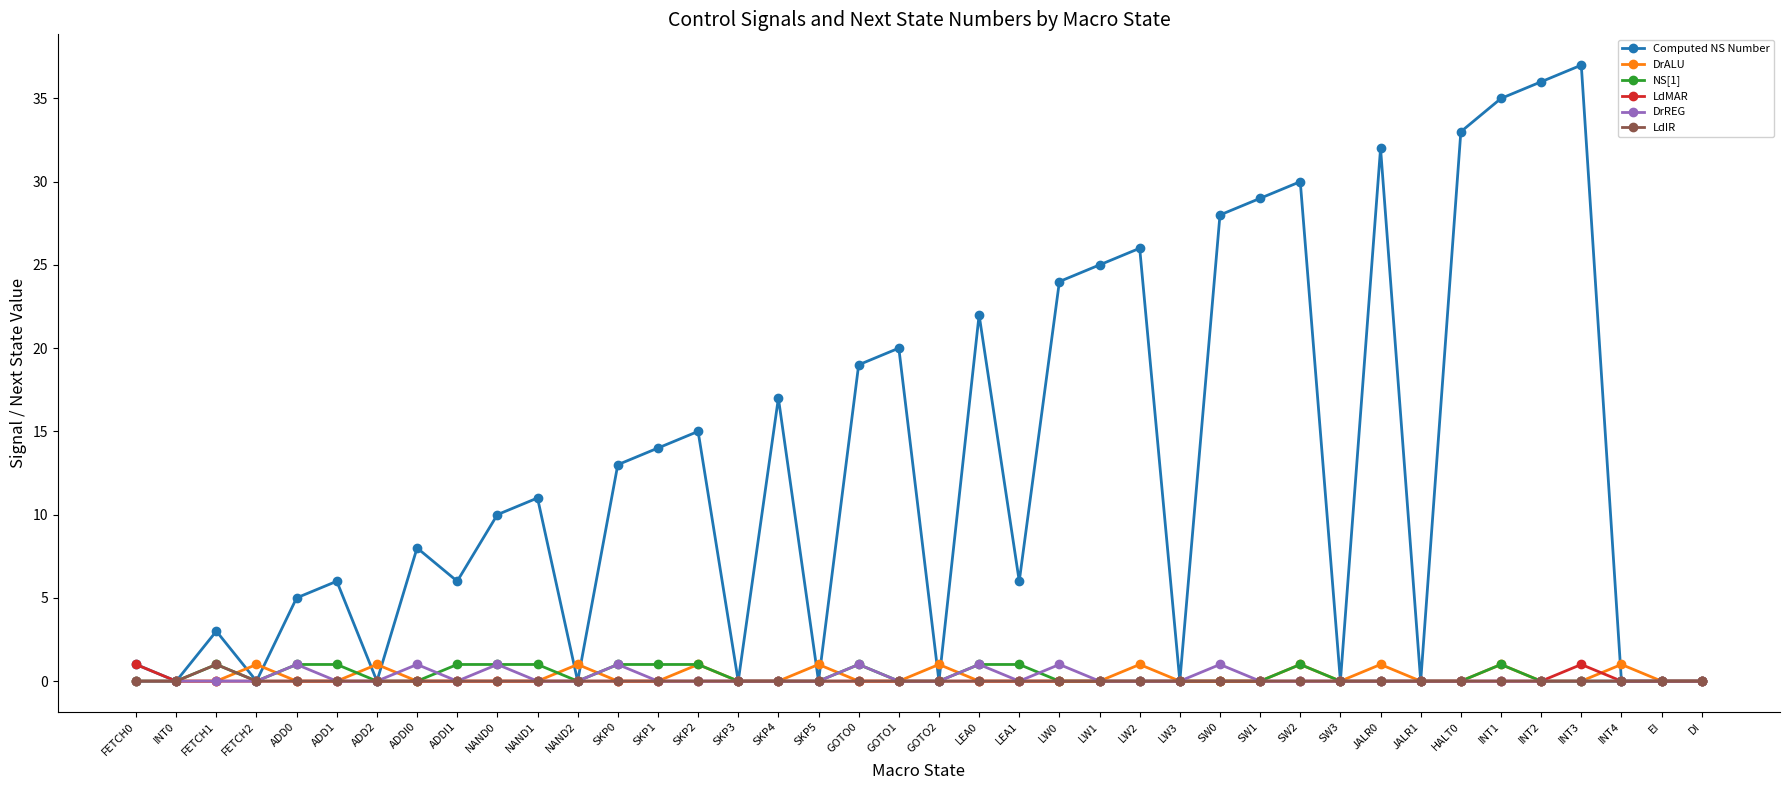

At how many categories does at least one series exceed 2?

26